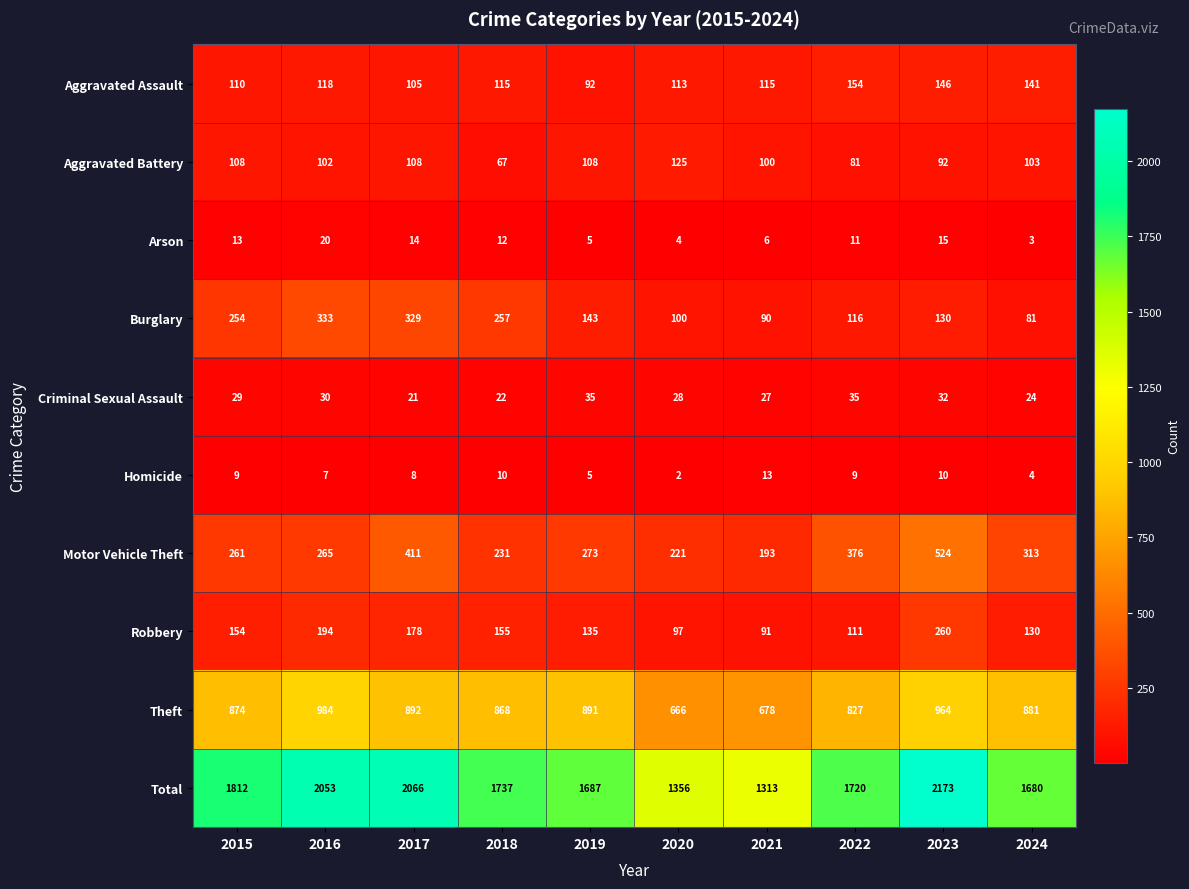

What is the minimum value for Robbery?

91